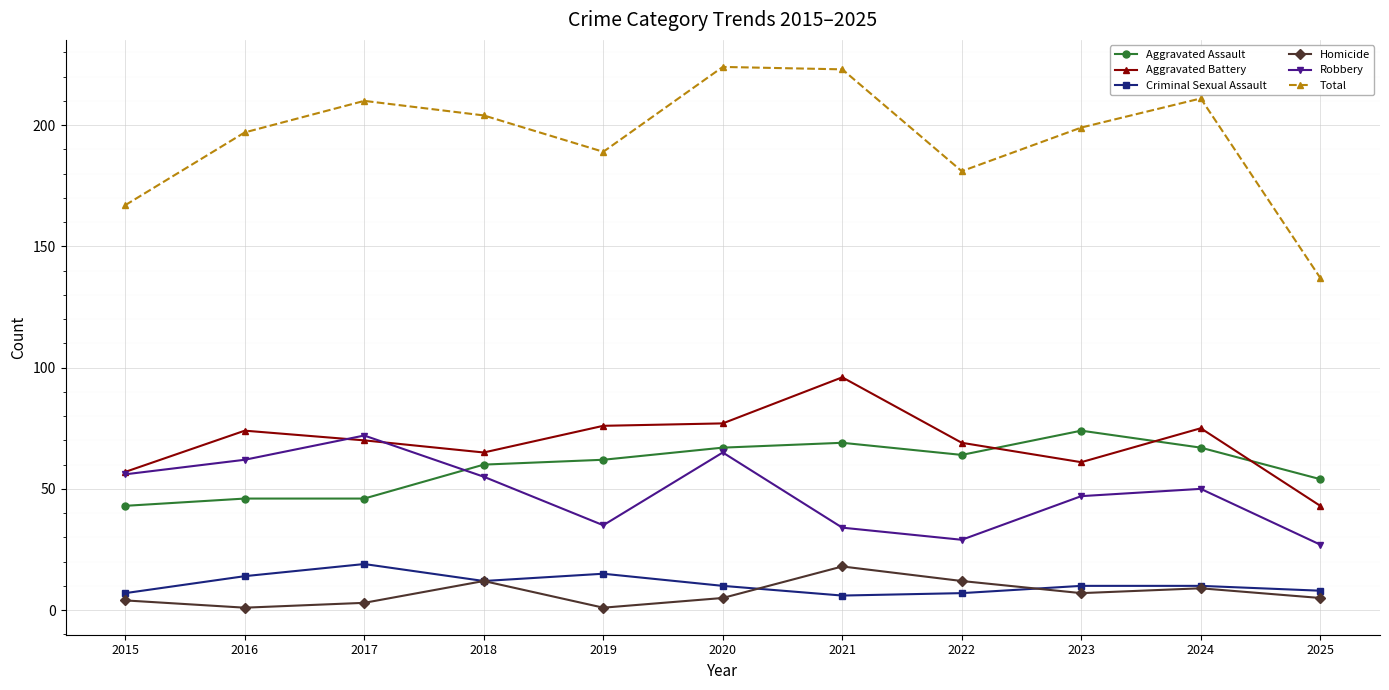

What is the greatest value displayed?

224